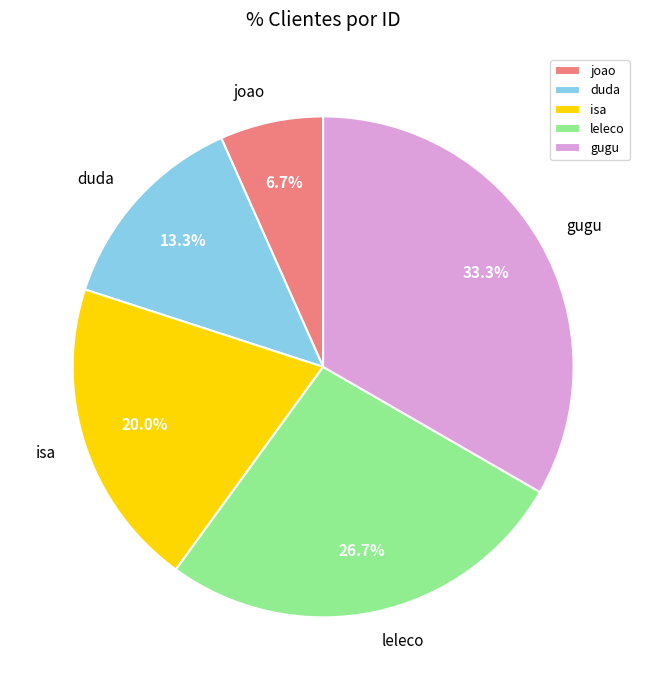

What is the smallest slice in the pie chart?

joao